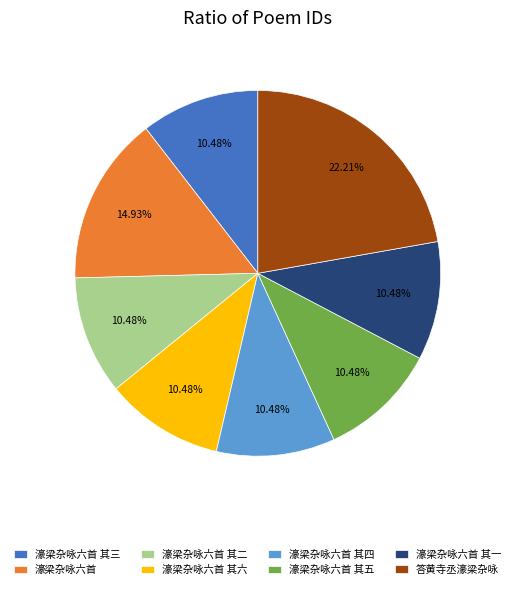

Approximately how many times larger is the value at 濠梁杂咏六首 其五 compared to 答黄寺丞濠梁杂咏?

0.5